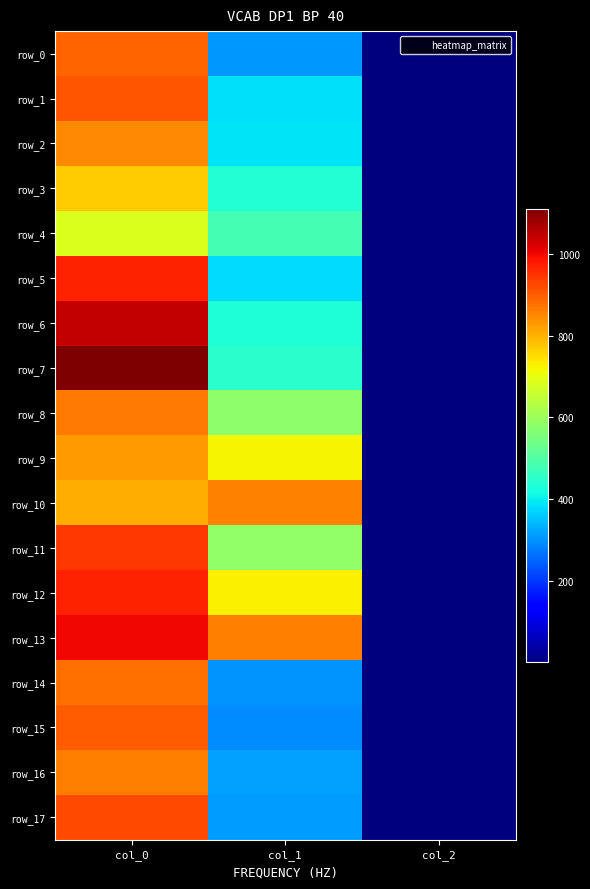

Where is row_7 nearest to the value 556?

col_1